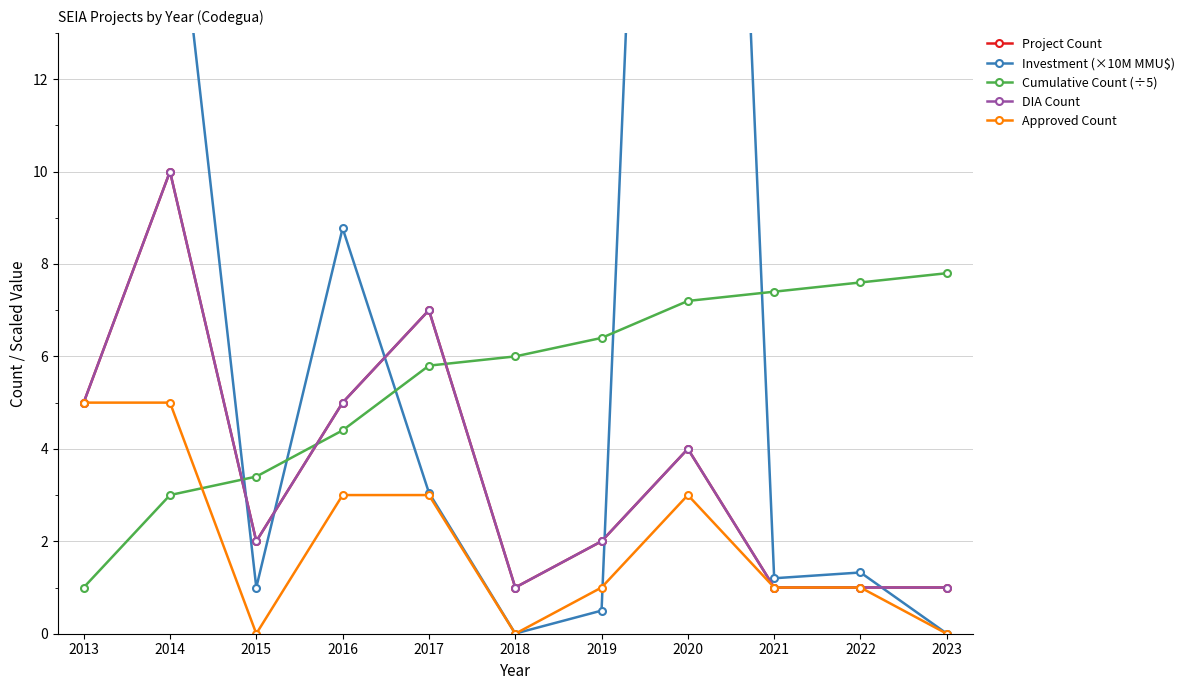

Which category has the lowest value across all series?

2015